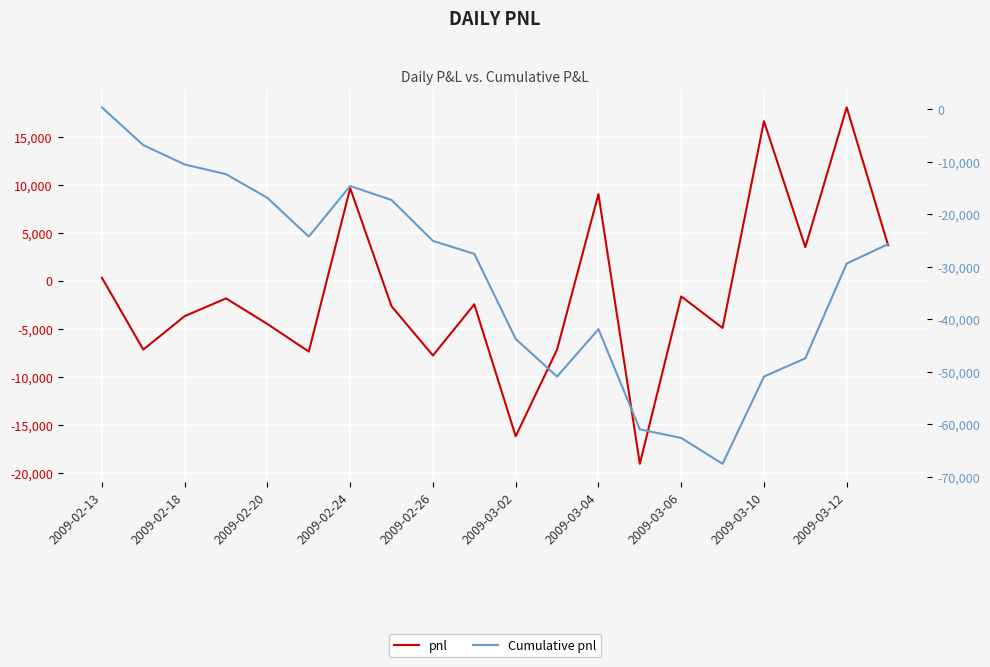

What is the average value of the Cumulative pnl series?

-31836.5